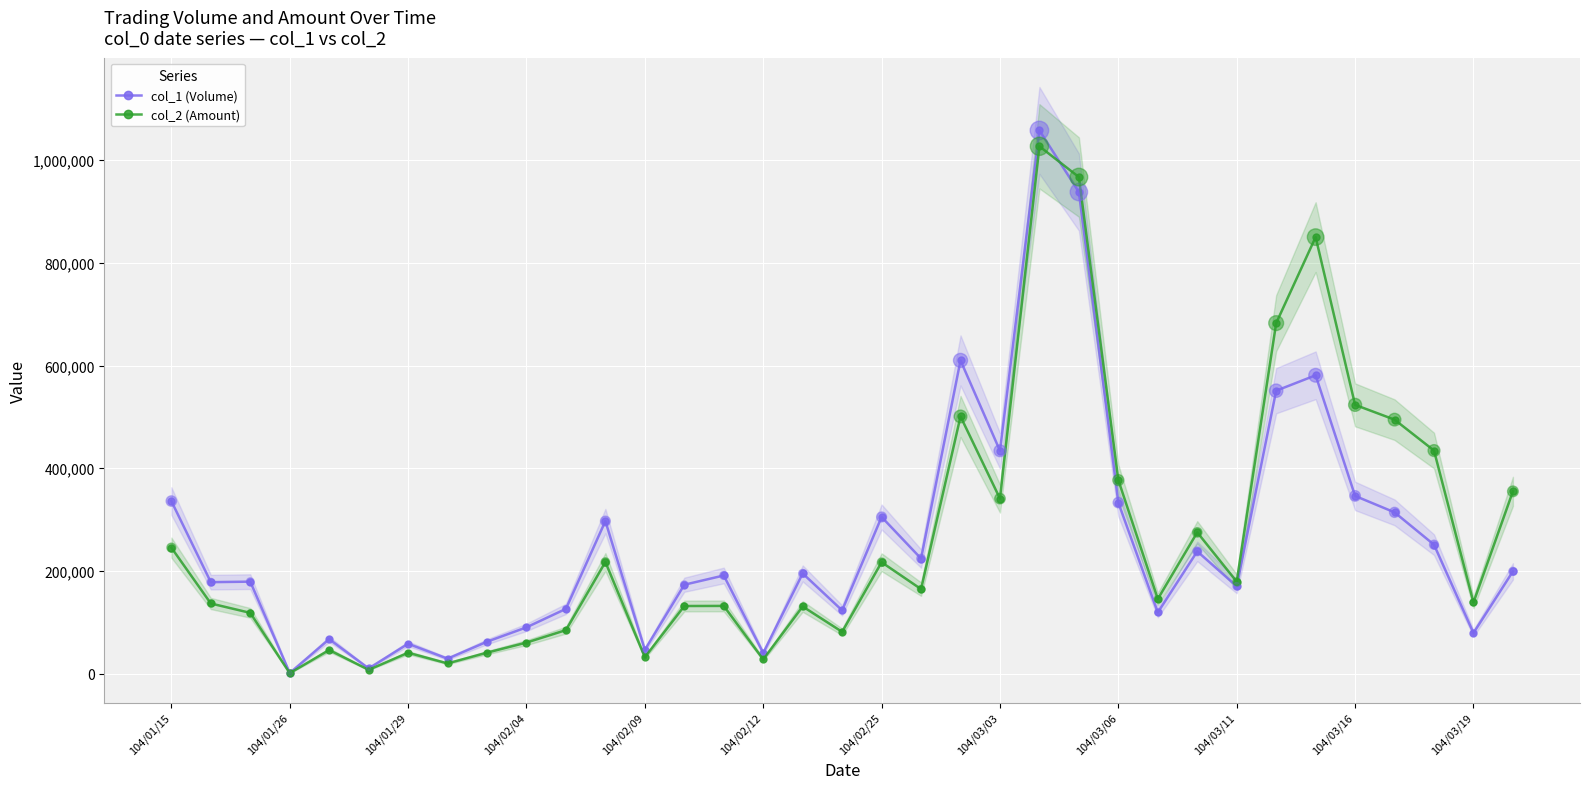

Which series has the largest total across all categories?

col_2 (Amount)